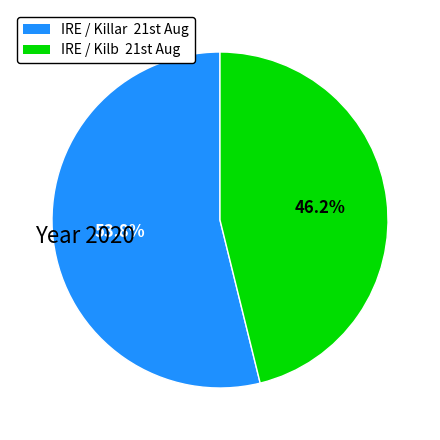

How many segments does this pie chart have?

2